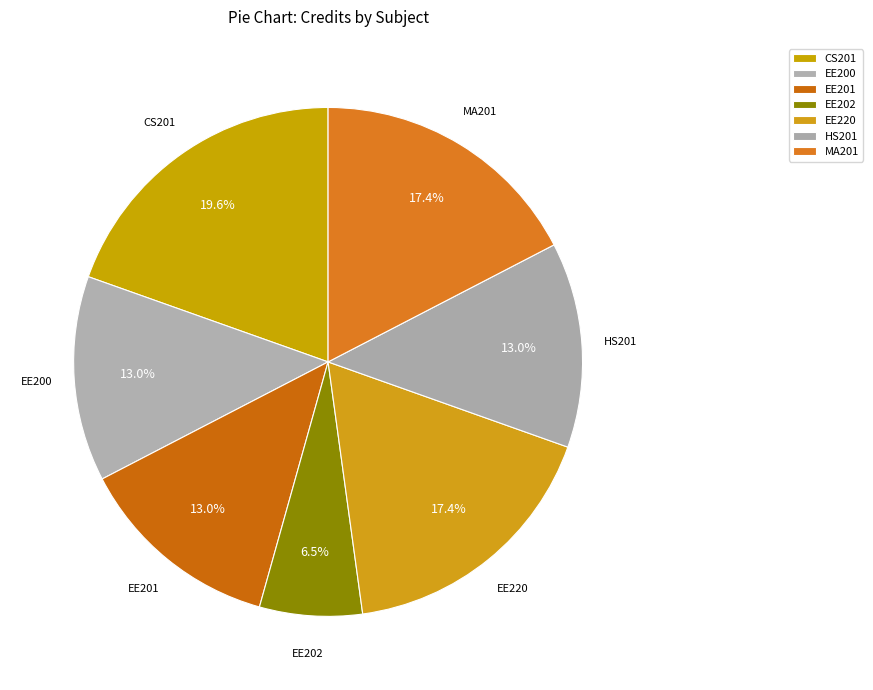

How many slices are in this pie chart?

7